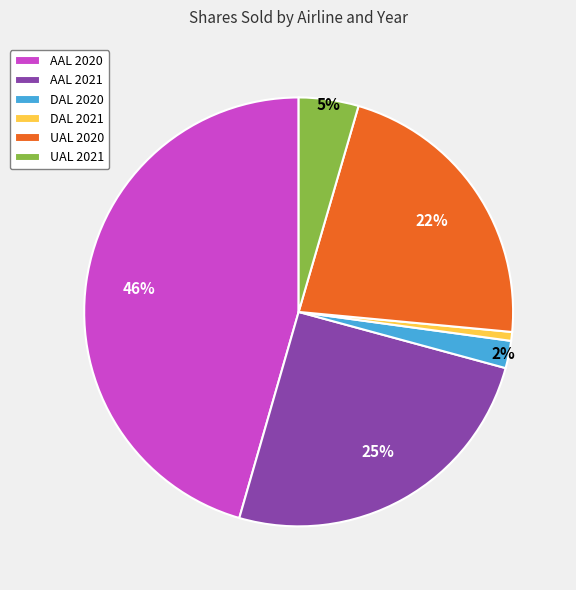

Rank the categories by value from lowest to highest.

DAL 2021, DAL 2020, UAL 2021, UAL 2020, AAL 2021, AAL 2020